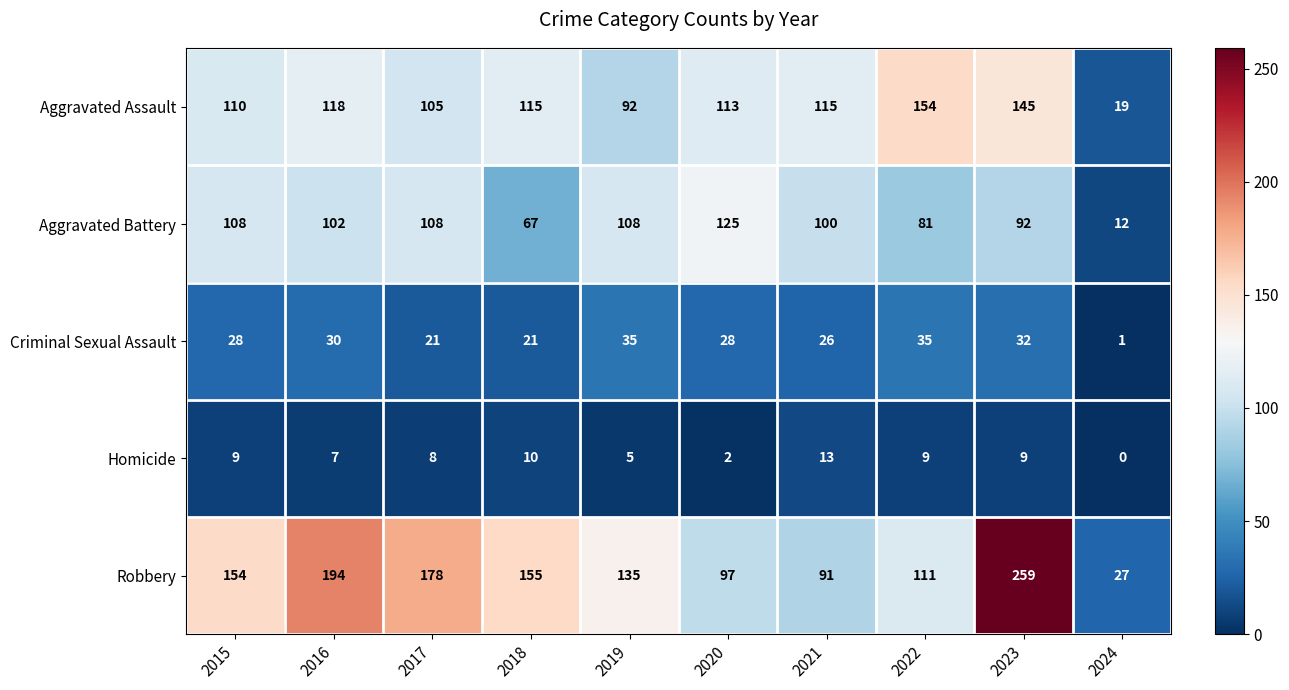

What is the difference between the maximum and minimum values in the Aggravated Battery series?

113